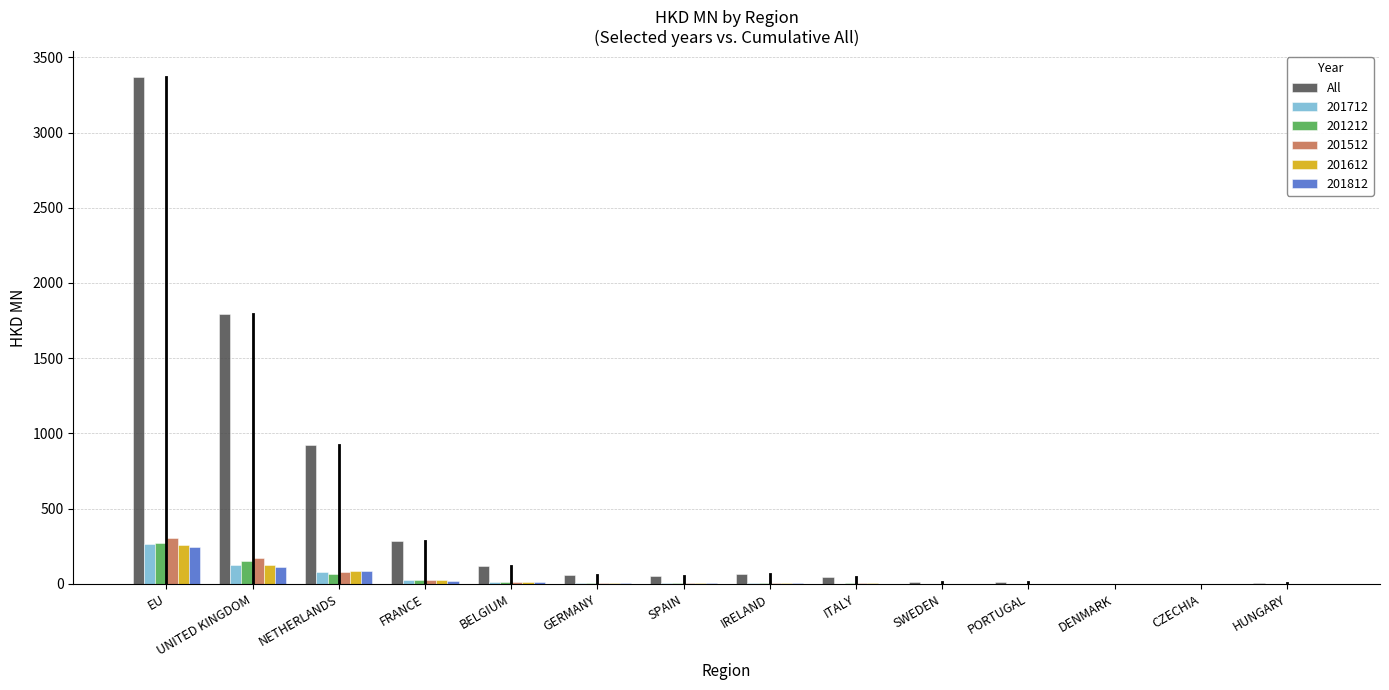

What is the sum of all 201212 values?

542.4